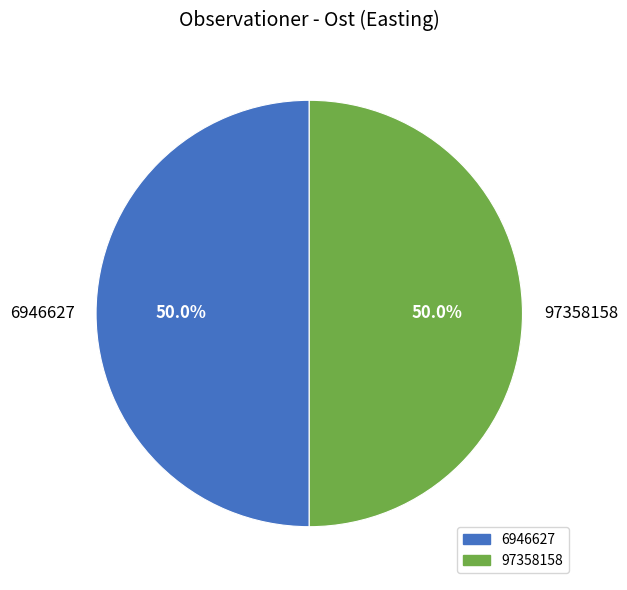

How many segments does this pie chart have?

2